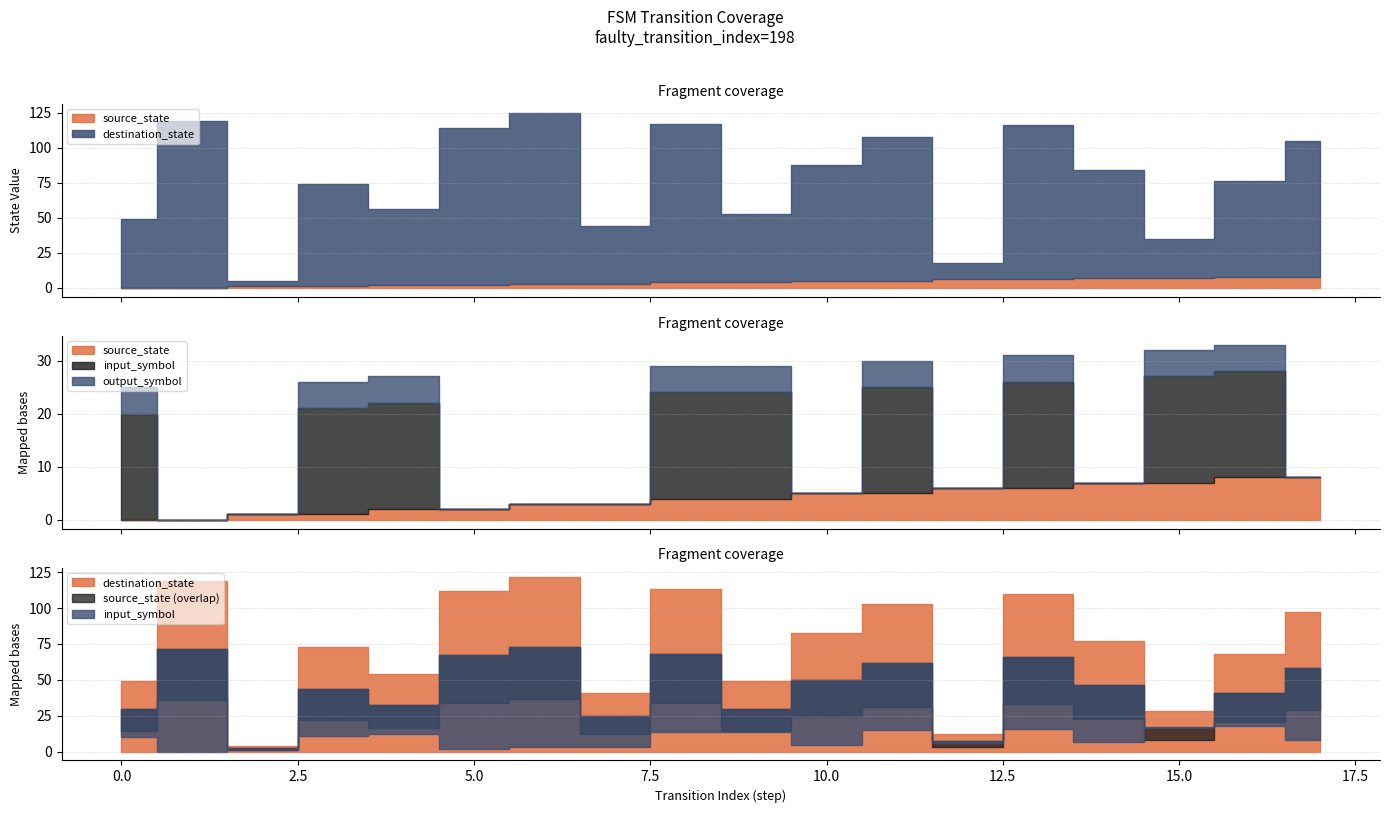

Which series changed the most between 4 and 5?

destination_state